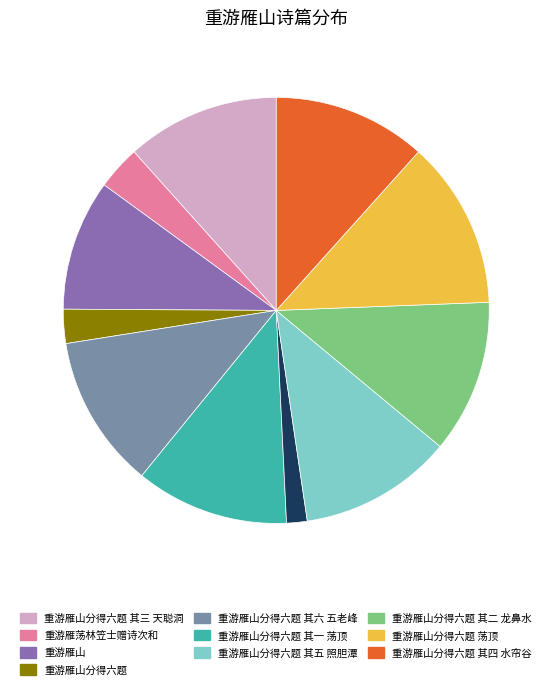

Is there any slice that represents more than half of the pie?

No